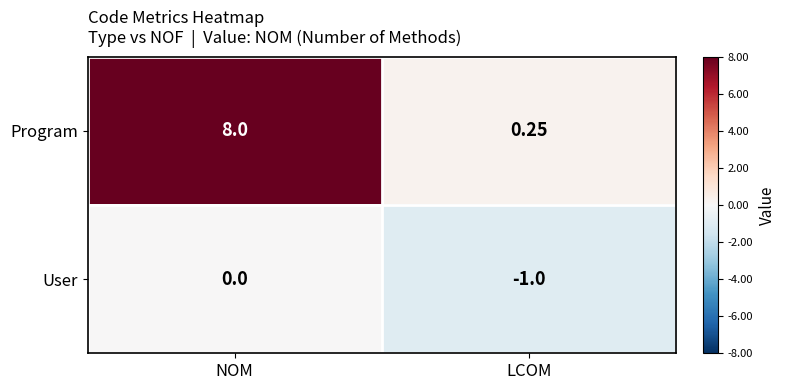

At which label does Program reach its minimum?

LCOM